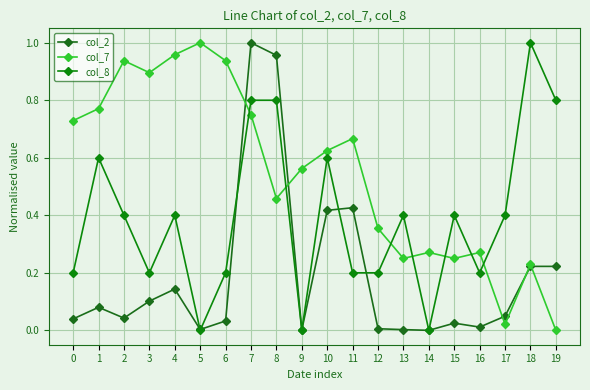

At how many categories does at least one series exceed 0?

20